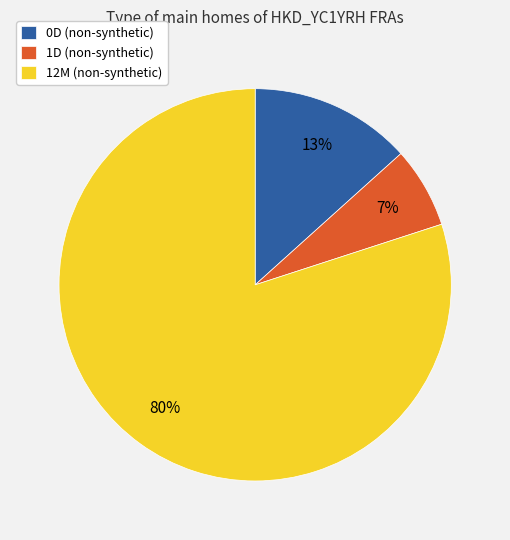

How many slices are in this pie chart?

3